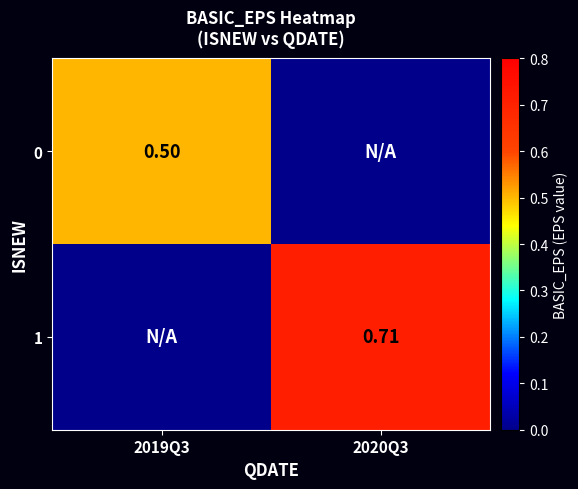

Is the value of 0 at 2019Q3 greater than the value of 1 at 2020Q3?

No